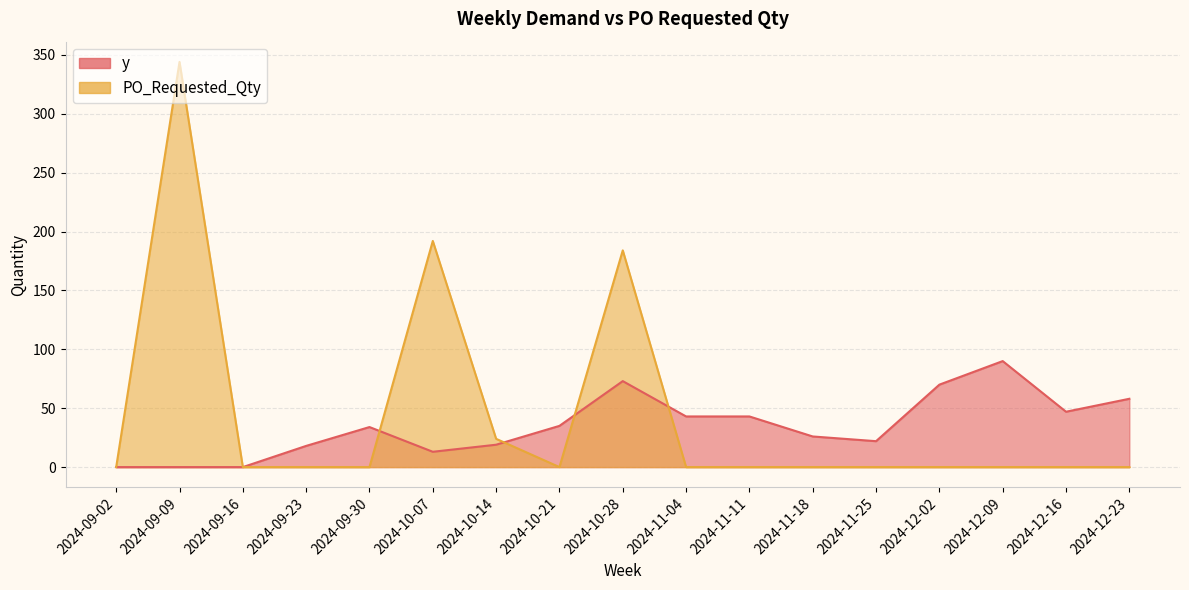

At 2024-09-23, list the series in order from smallest to largest.

PO_Requested_Qty, y